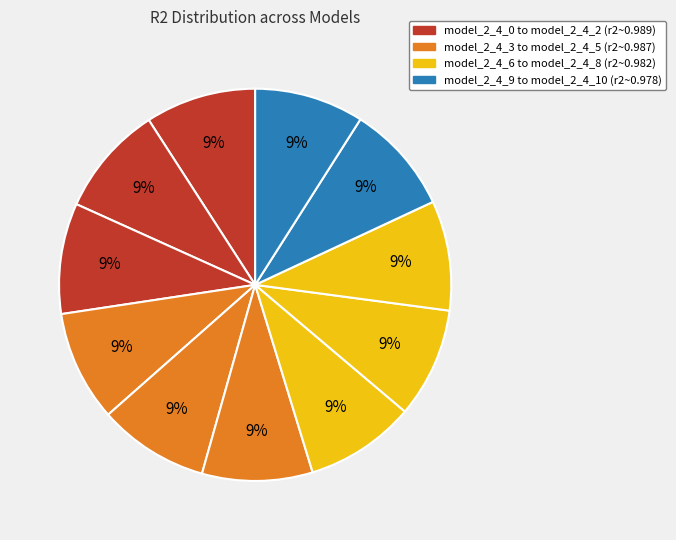

Which slice is the largest?

model_2_4_2